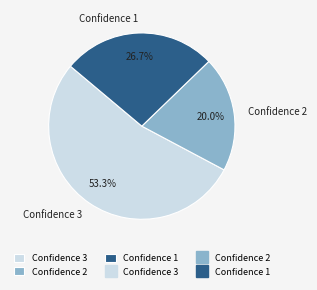

What portion of the pie excludes Confidence 1?

73.3%